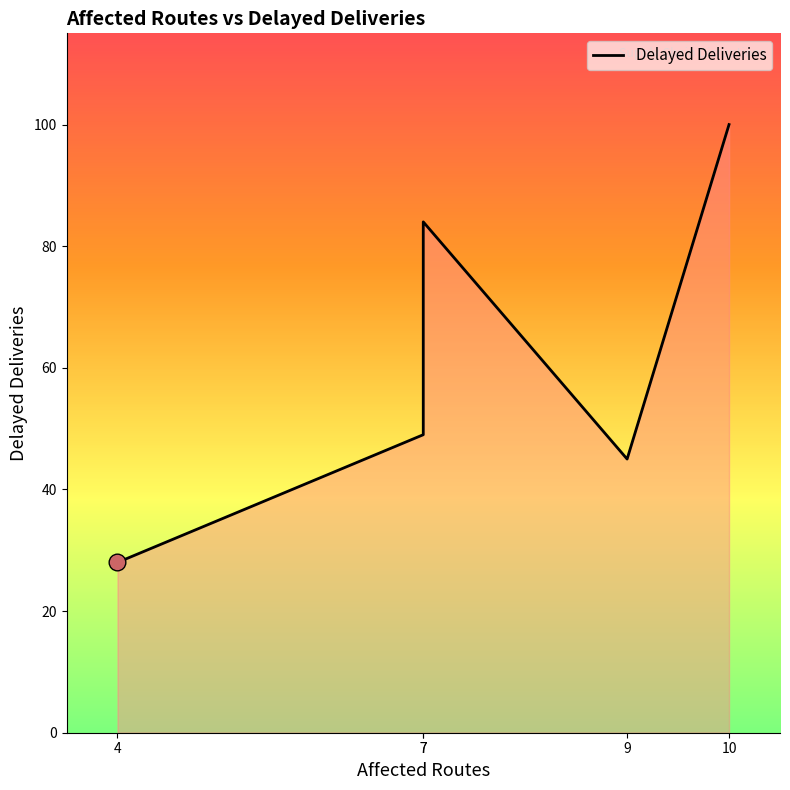

Reading right to left, extract all data points from this chart.

10=100	9=45	7=84	7=49	4=28